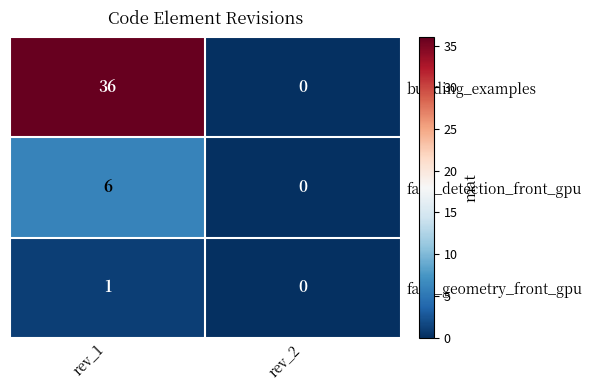

Between rev_1 and rev_2, which series saw the biggest shift?

building_examples